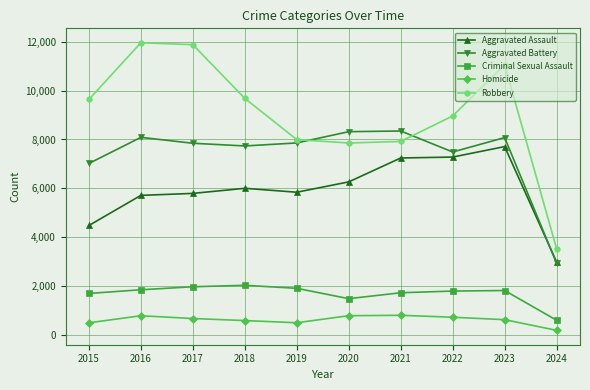

How many interior local peaks does the Aggravated Battery series have?

3